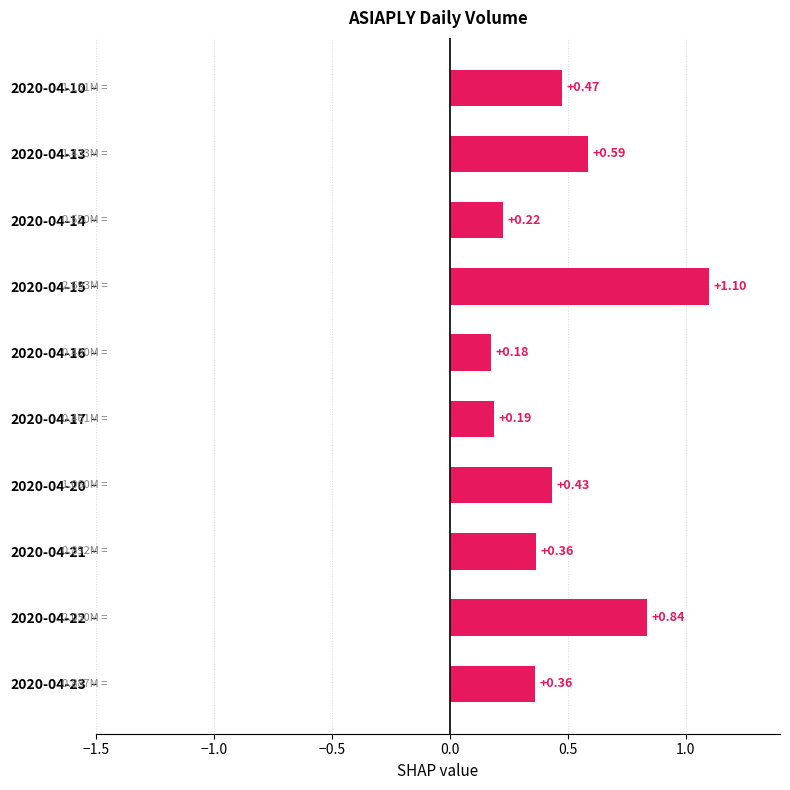

Which has a higher value, 2020-04-20 or 2020-04-21?

2020-04-20